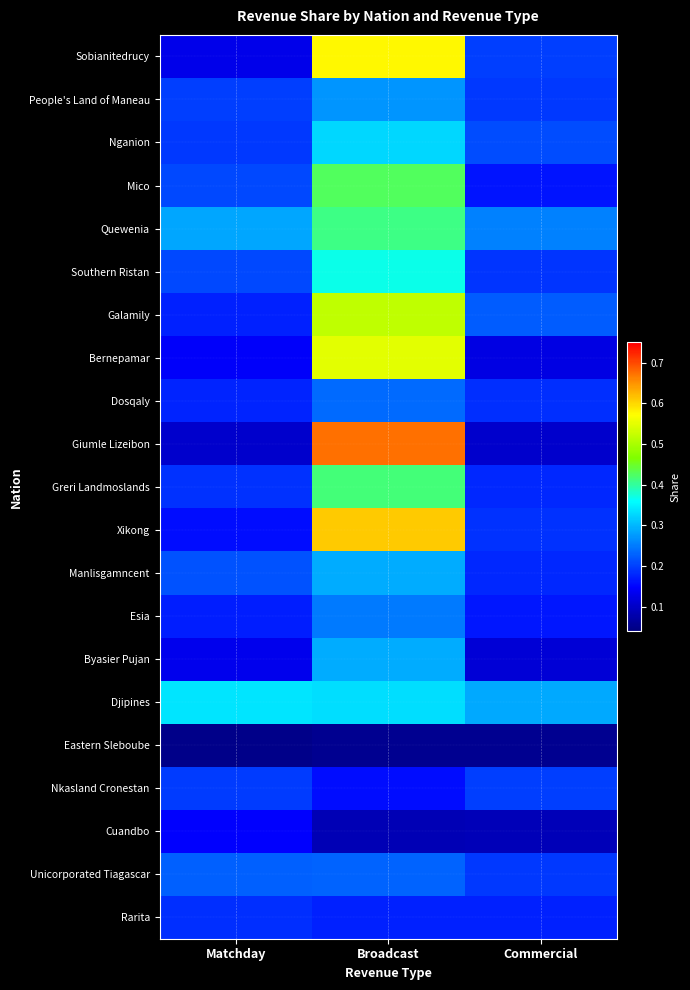

What is the greatest value displayed?

0.7